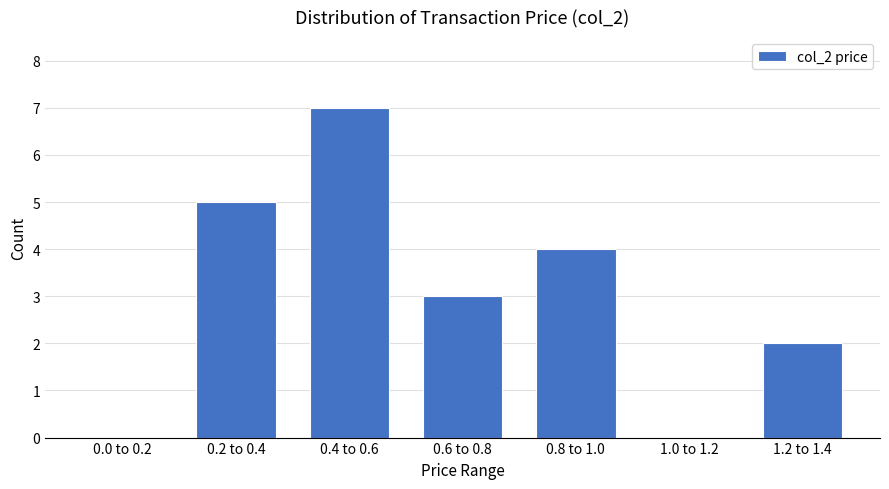

Reading right to left, transcribe all the data shown in this chart.

1.2 to 1.4=2	1.0 to 1.2=0	0.8 to 1.0=4	0.6 to 0.8=3	0.4 to 0.6=7	0.2 to 0.4=5	0.0 to 0.2=0